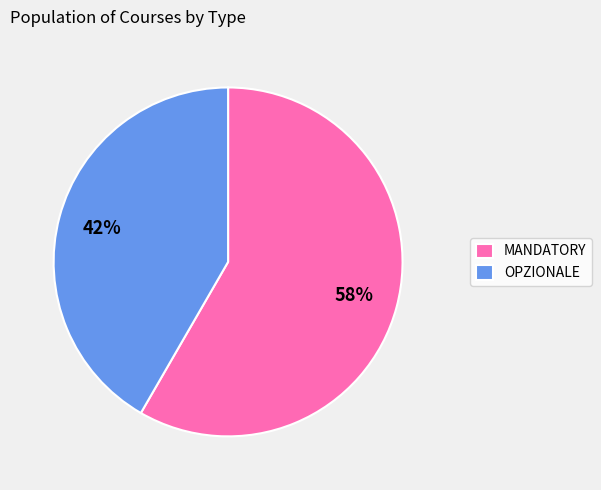

Which has a higher value, OPZIONALE or MANDATORY?

MANDATORY